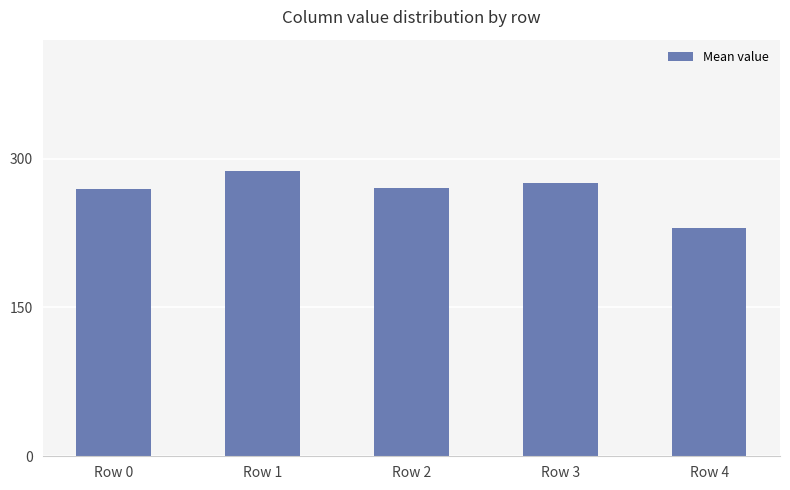

The value at Row 0 is 269.0. True or false?

True